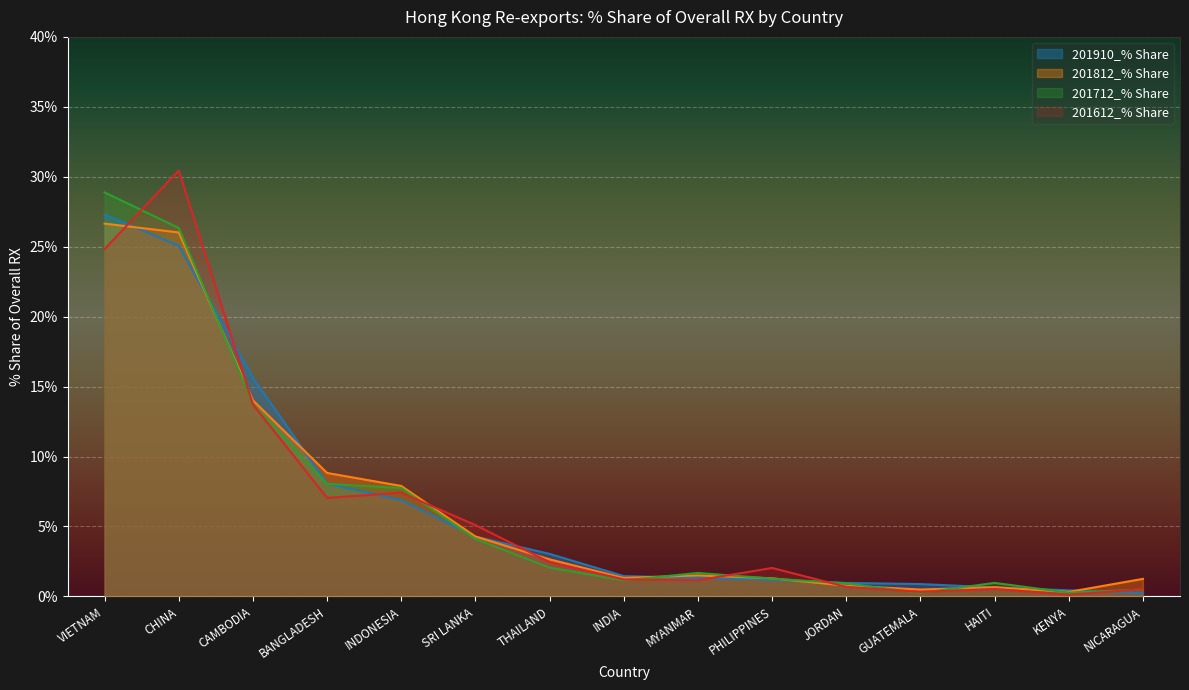

The value of 201612_% Share at MYANMAR is 2.0. True or false?

False